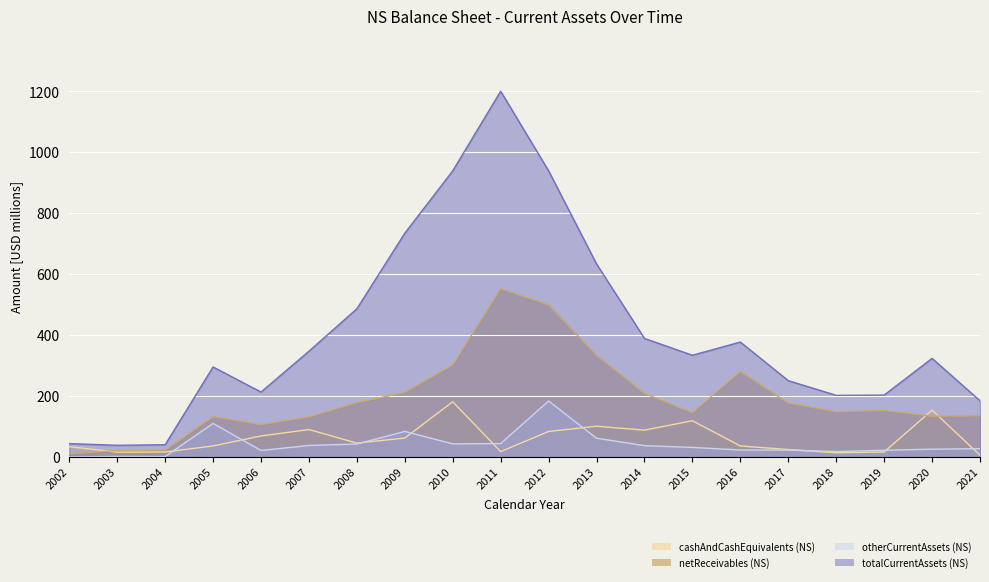

Which series ends up on top after the final intersection of cashAndCashEquivalents and otherCurrentAssets?

otherCurrentAssets